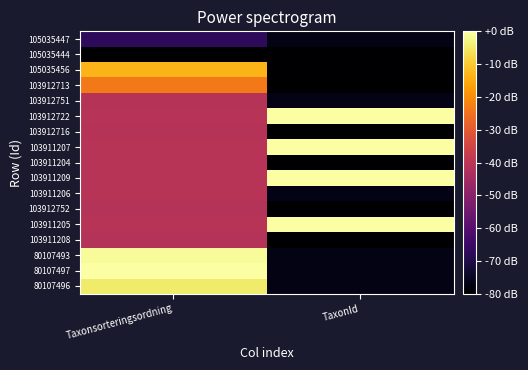

Reading right to left, what are all the values shown in this chart?

80107496: TaxonId=-77.0	Taxonsorteringsordning=-4.5
80107497: TaxonId=-77.0	Taxonsorteringsordning=0.0
80107493: TaxonId=-77.0	Taxonsorteringsordning=-1.2
103911208: TaxonId=-80.0	Taxonsorteringsordning=-41.3
103911205: TaxonId=0.0	Taxonsorteringsordning=-40.7
103912752: TaxonId=-80.0	Taxonsorteringsordning=-41.3
103911206: TaxonId=-76.7	Taxonsorteringsordning=-40.9
103911209: TaxonId=0.0	Taxonsorteringsordning=-40.7
103911204: TaxonId=-80.0	Taxonsorteringsordning=-40.8
103911207: TaxonId=0.0	Taxonsorteringsordning=-40.7
103912716: TaxonId=-80.0	Taxonsorteringsordning=-41.2
103912722: TaxonId=0.0	Taxonsorteringsordning=-40.7
103912751: TaxonId=-76.7	Taxonsorteringsordning=-41.0
103912713: TaxonId=-79.9	Taxonsorteringsordning=-23.7
105035456: TaxonId=-80.0	Taxonsorteringsordning=-13.6
105035444: TaxonId=-79.9	Taxonsorteringsordning=-80.0
105035447: TaxonId=-77.0	Taxonsorteringsordning=-67.2